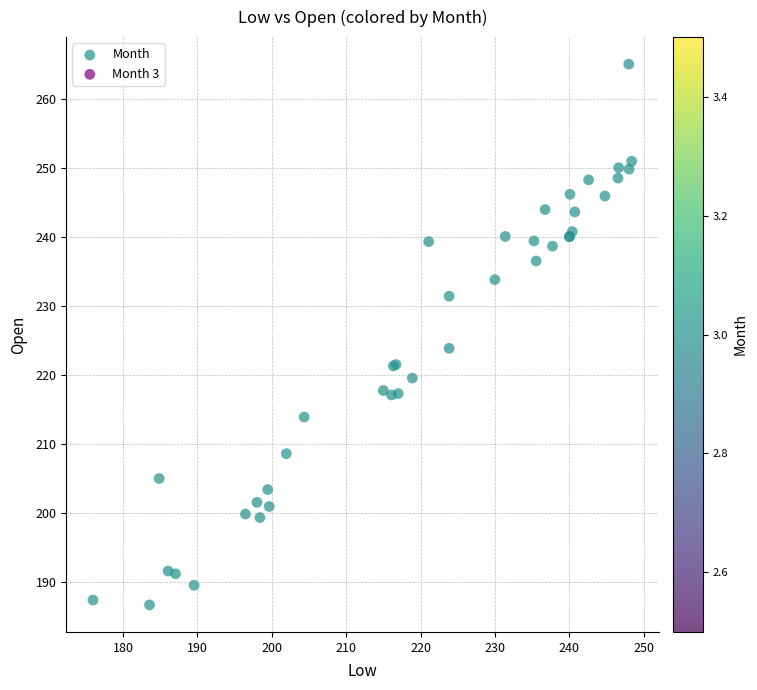

What Y value in the scatter plot is closest to 225?

223.9